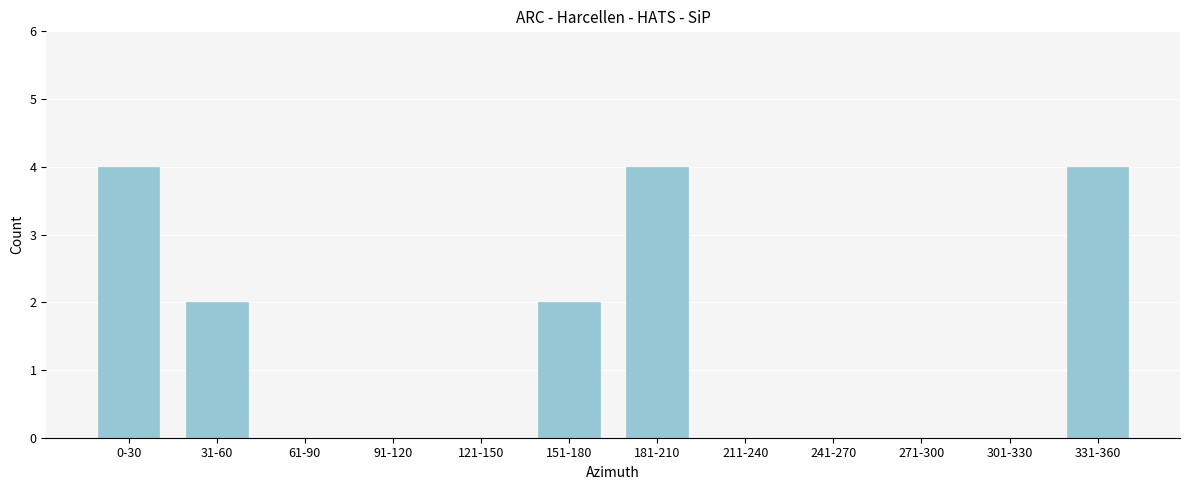

Reading left to right, extract all data points from this chart.

0-30=4	31-60=2	61-90=0	91-120=0	121-150=0	151-180=2	181-210=4	211-240=0	241-270=0	271-300=0	301-330=0	331-360=4